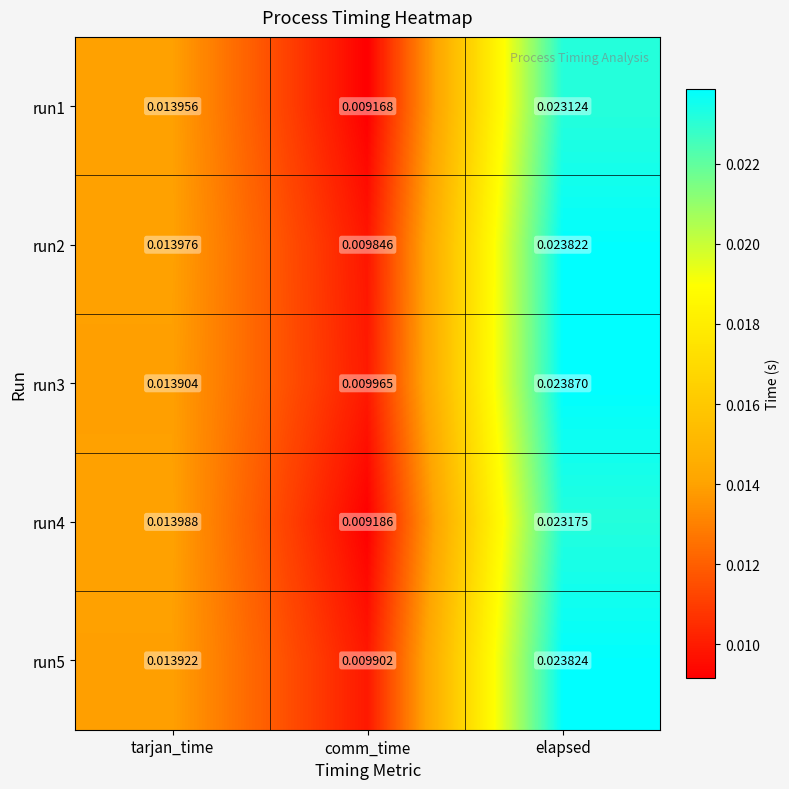

Count the number of categories in the chart.

3